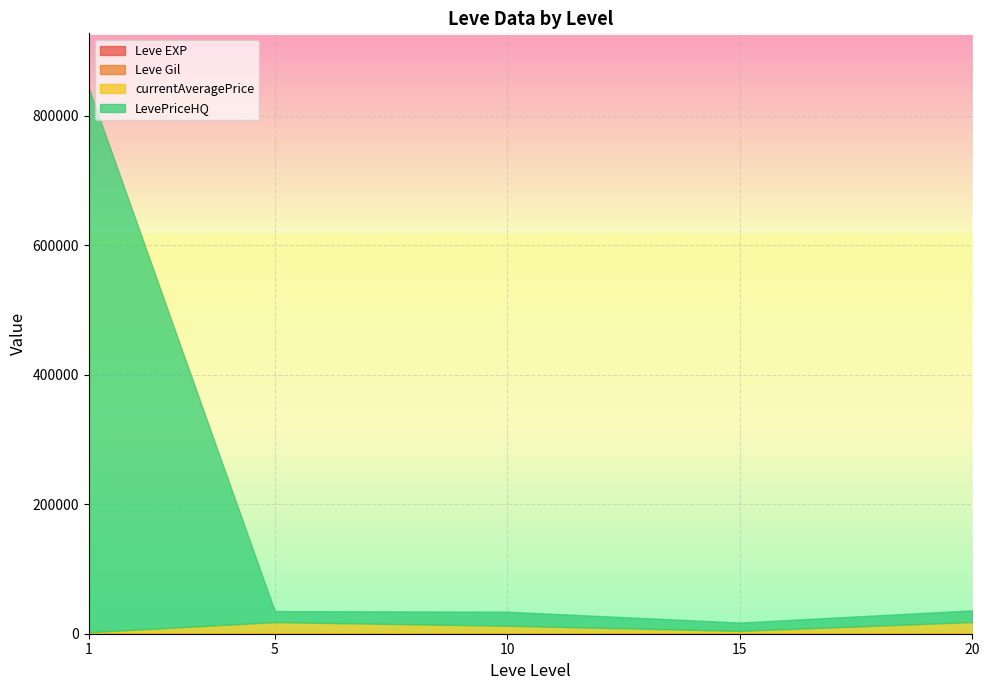

What is the spread (max minus min) of values at 15?

910